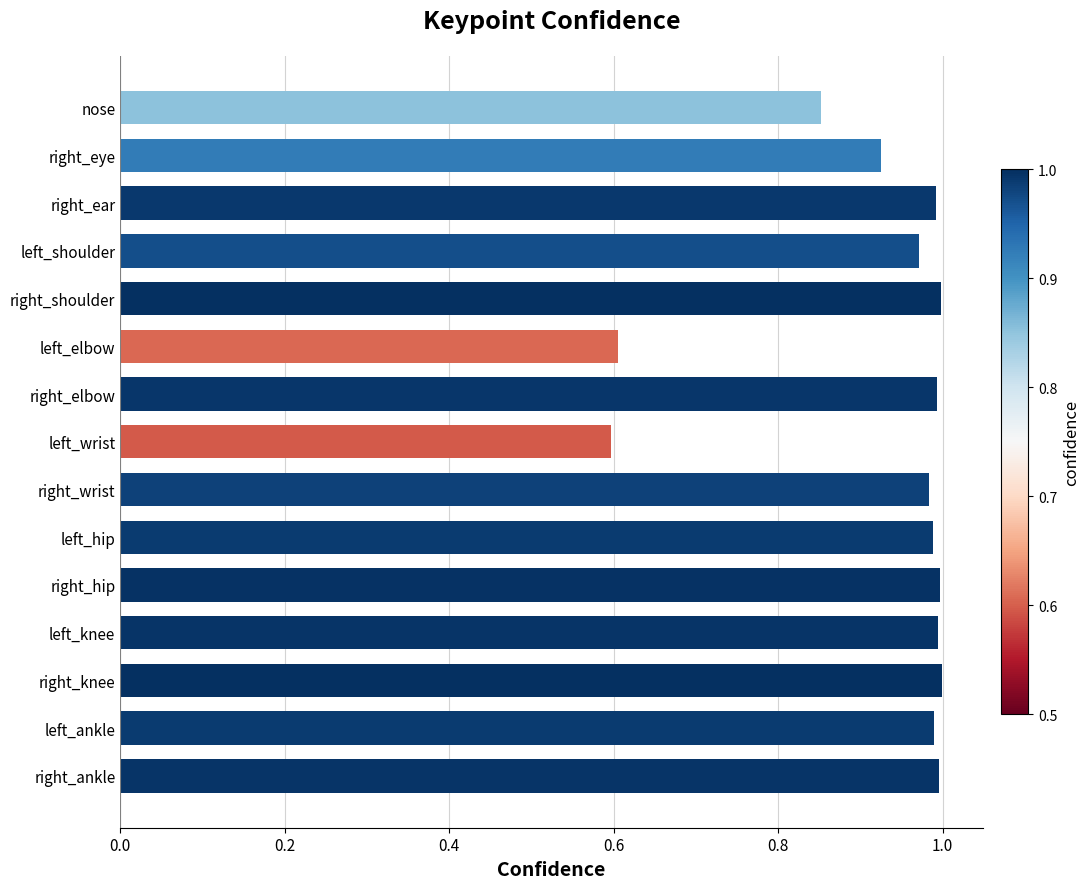

What is the sum of the values at right_ear and left_ankle?

2.0